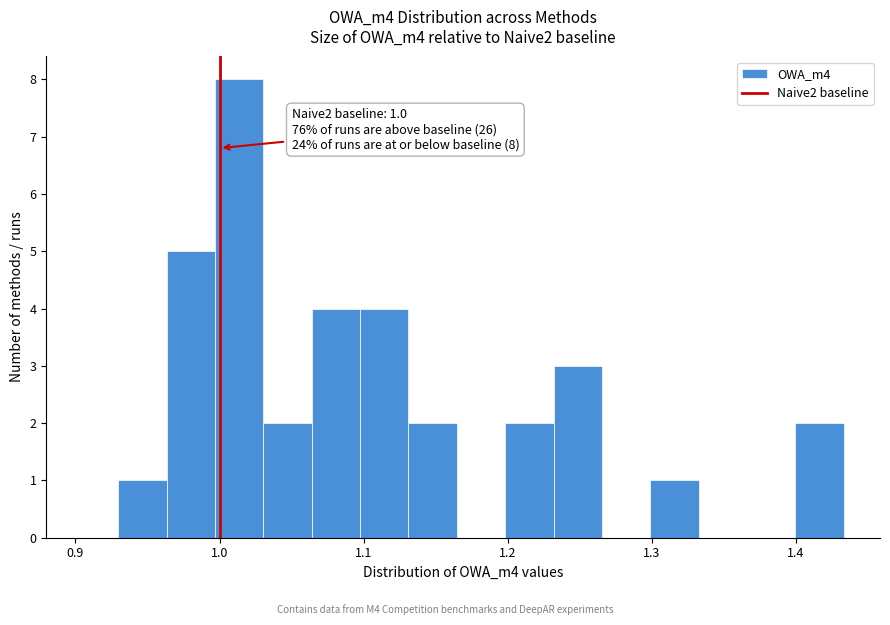

Around what value on the x-axis is the tallest bar? Give the approximate position of its centre, as read against the axis.

1.01